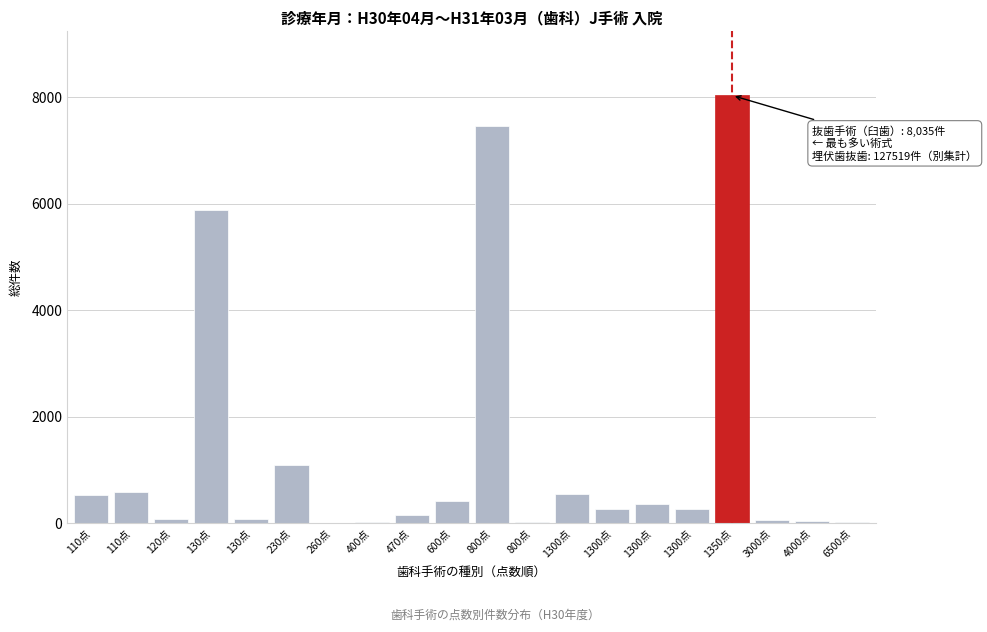

Count the number of categories in the chart.

20